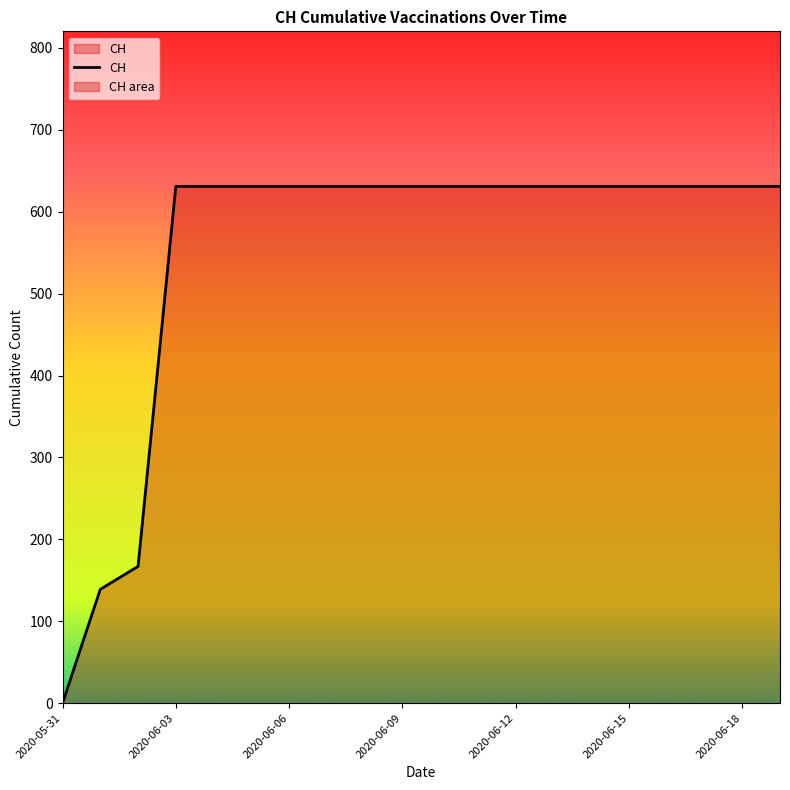

Rank the categories by value from highest to lowest.

2020-06-03, 2020-06-04, 2020-06-05, 2020-06-06, 2020-06-07, 2020-06-08, 2020-06-09, 2020-06-10, 2020-06-11, 2020-06-12, 2020-06-13, 2020-06-14, 2020-06-15, 2020-06-16, 2020-06-17, 2020-06-18, 2020-06-19, 2020-06-02, 2020-06-01, 2020-05-31